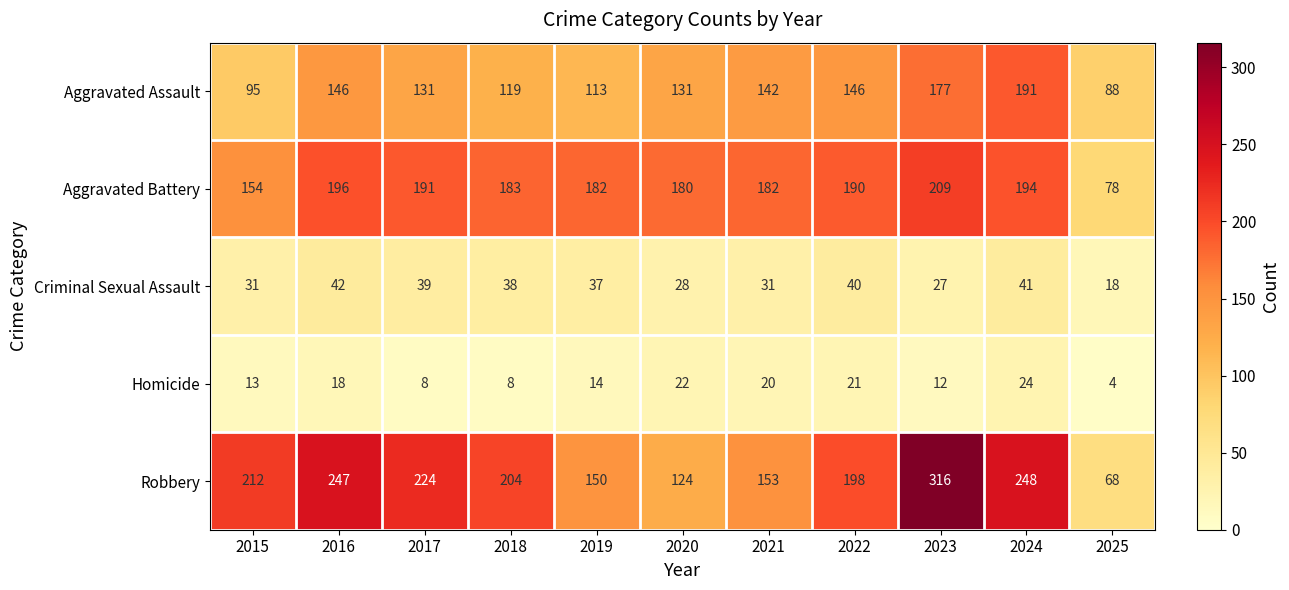

At which category is the sum across all series the highest?

2023